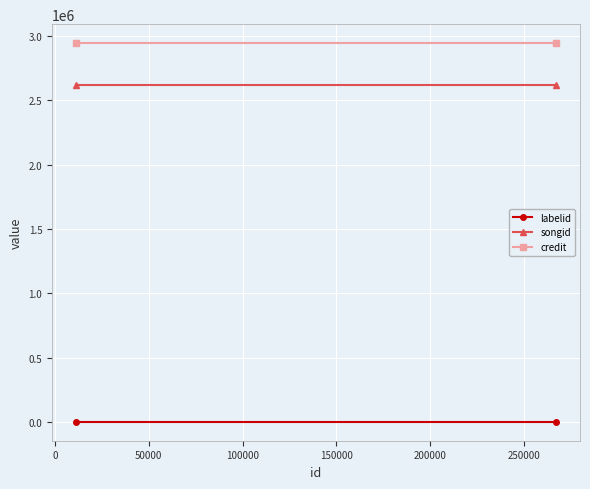

How many lines are shown in the chart?

3